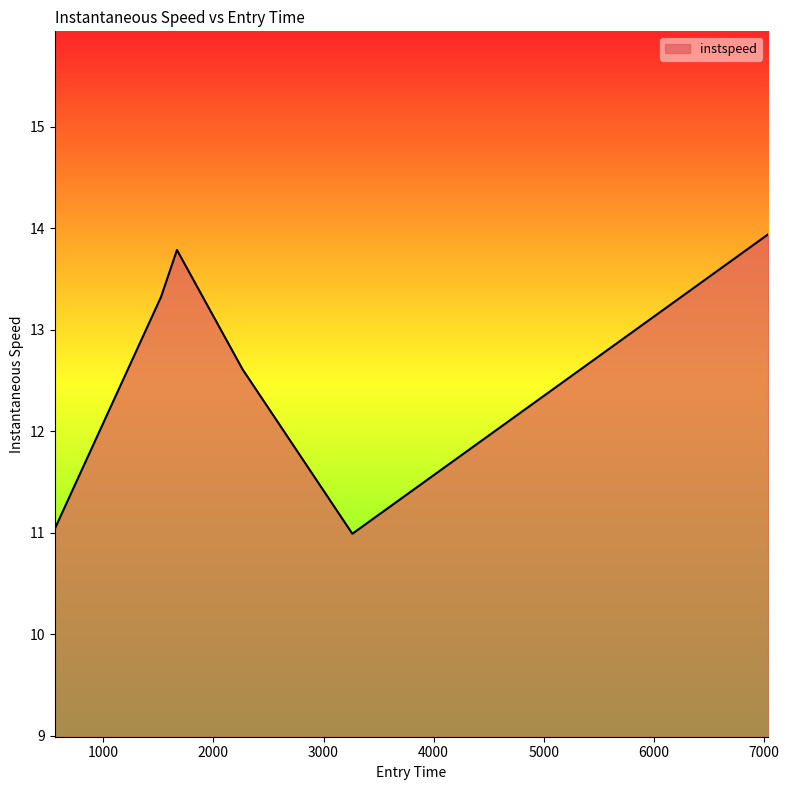

What is the minimum value shown in the chart?

11.0